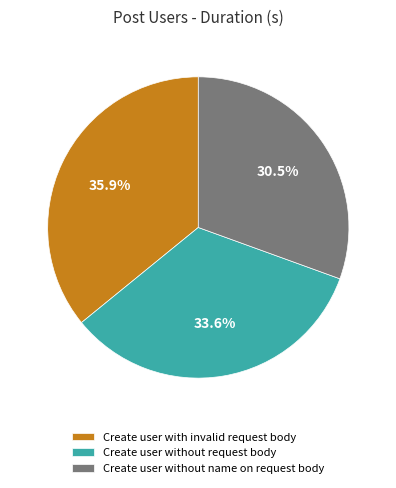

Which slice is the smallest?

Create user without name on request body